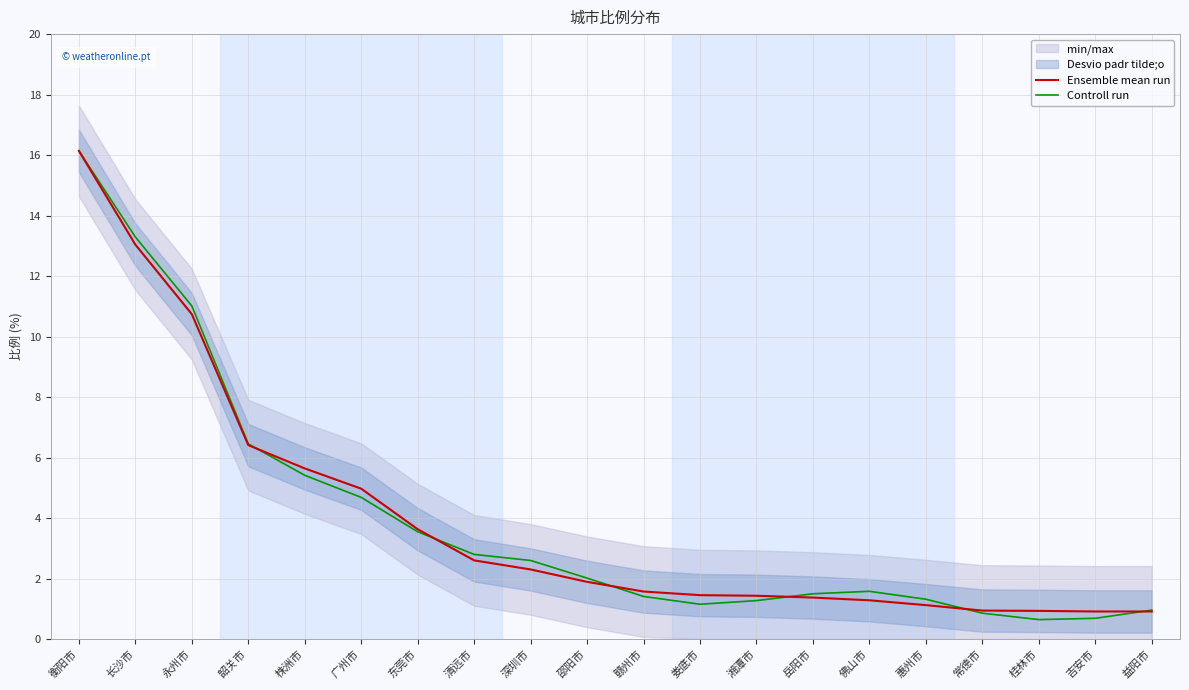

Does the chart have visible grid lines?

Yes